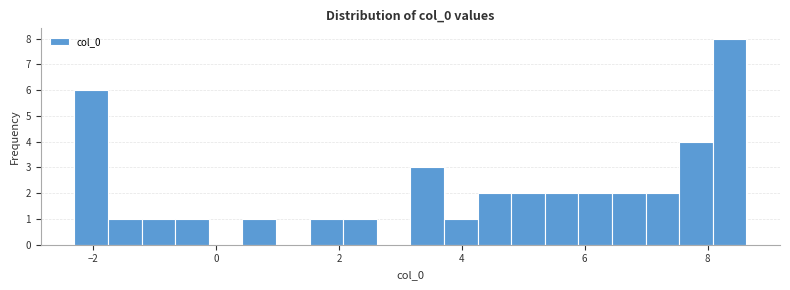

Read against the x-axis, roughly where is the centre of the tallest bar?

8.4